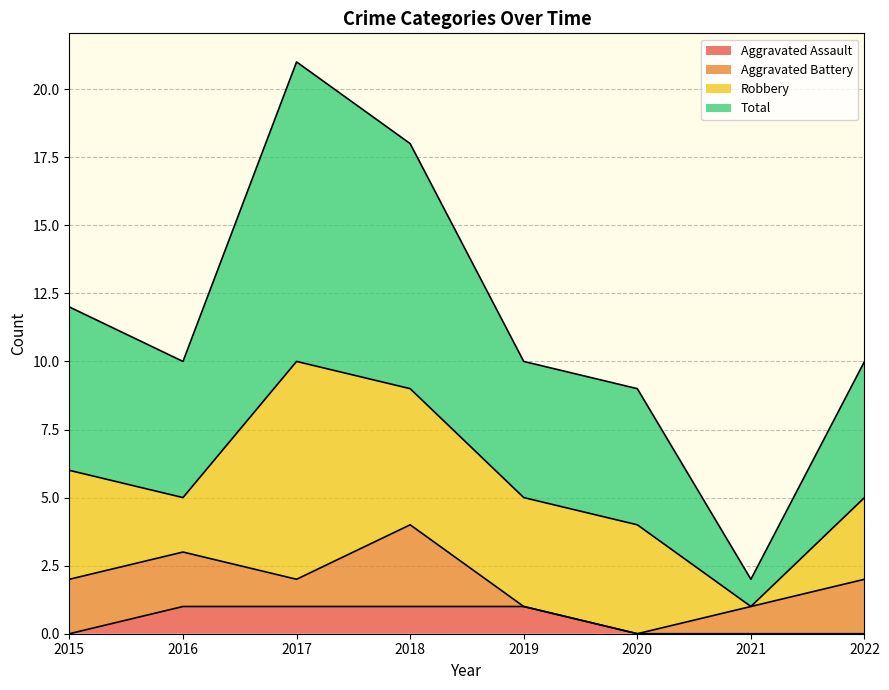

The Aggravated Assault series shows 1 at 2017. True or false?

True